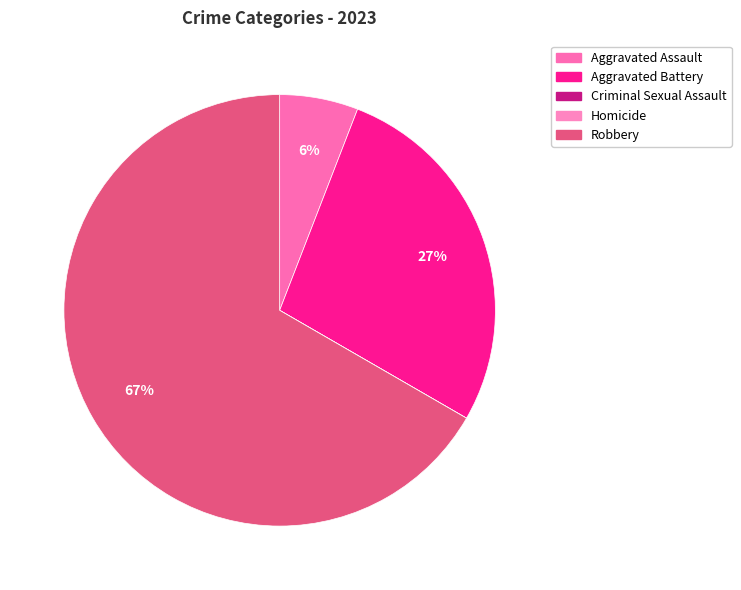

Which category accounts for the majority?

Robbery